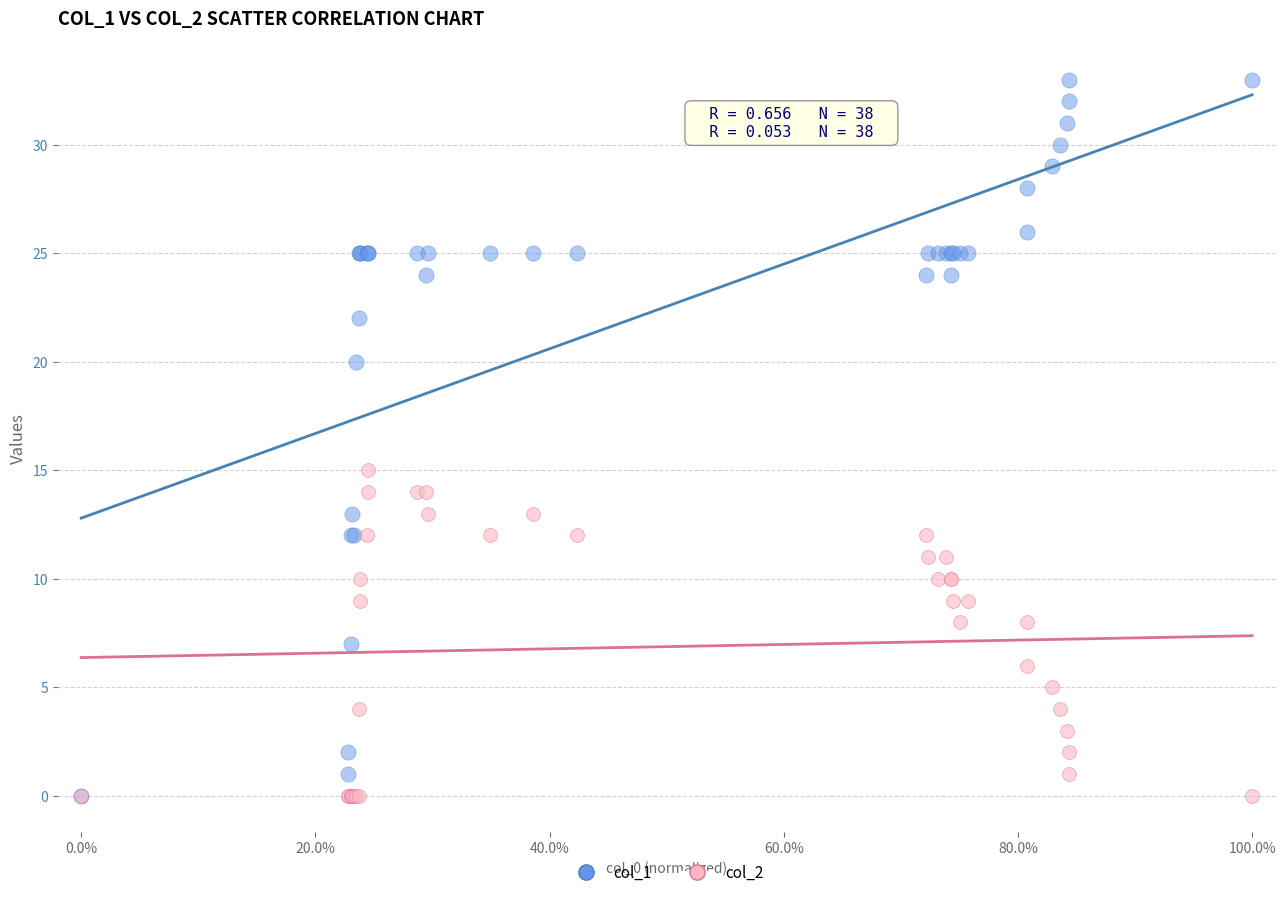

Which series contains the highest Y value?

col_1